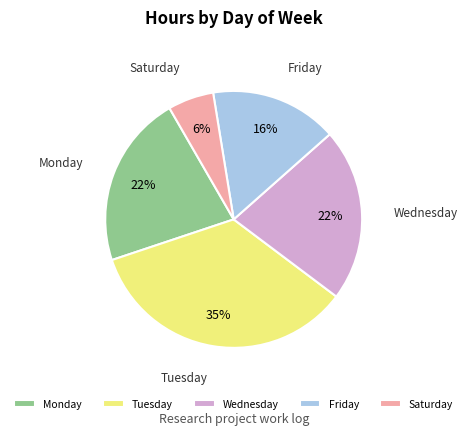

To the nearest percent, what is the average slice percentage?

20%